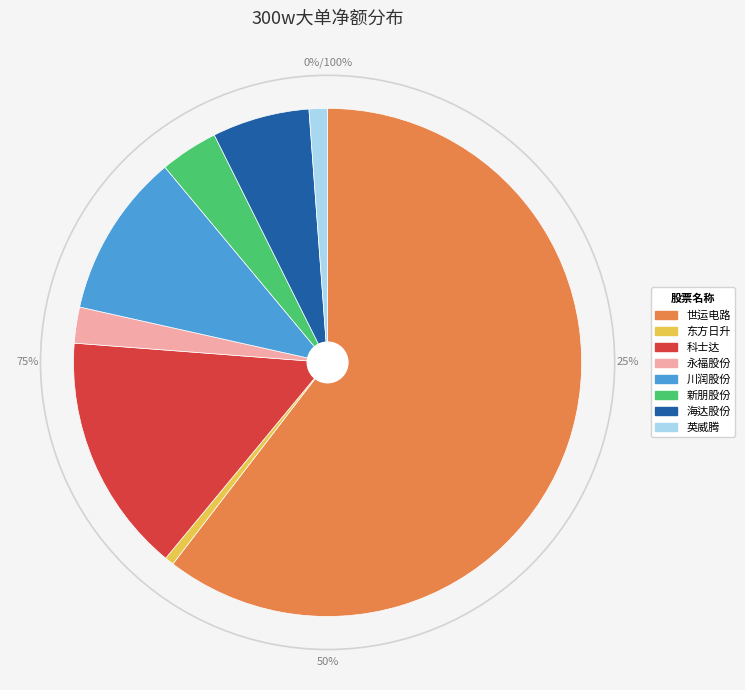

Is 世运电路 the majority of the pie?

Yes